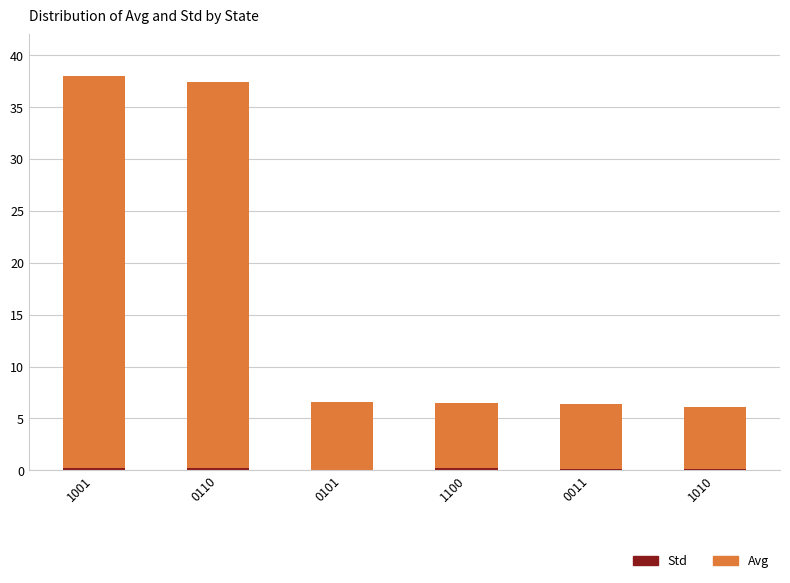

Which series has the widest spread of values?

Avg